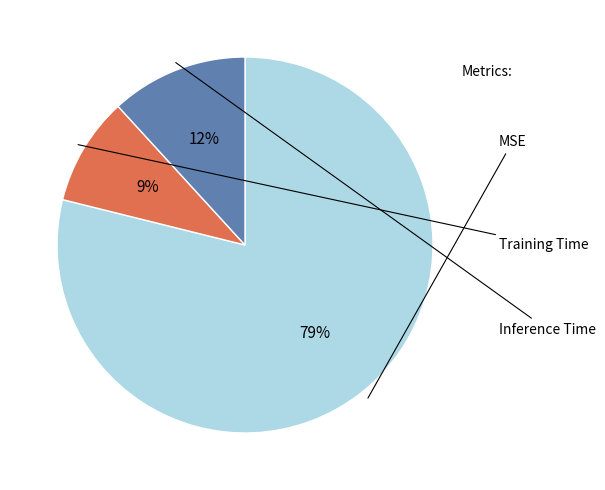

To the nearest percent, what is the average slice percentage?

33%